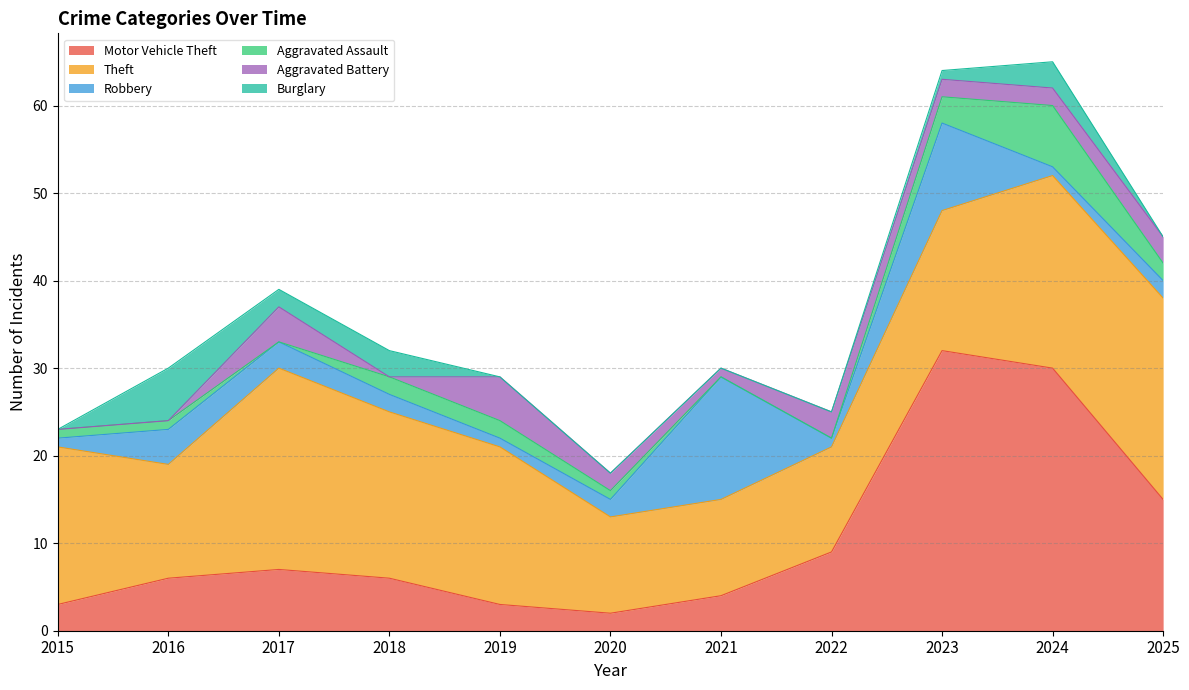

Which series has the largest range (max minus min)?

Motor Vehicle Theft